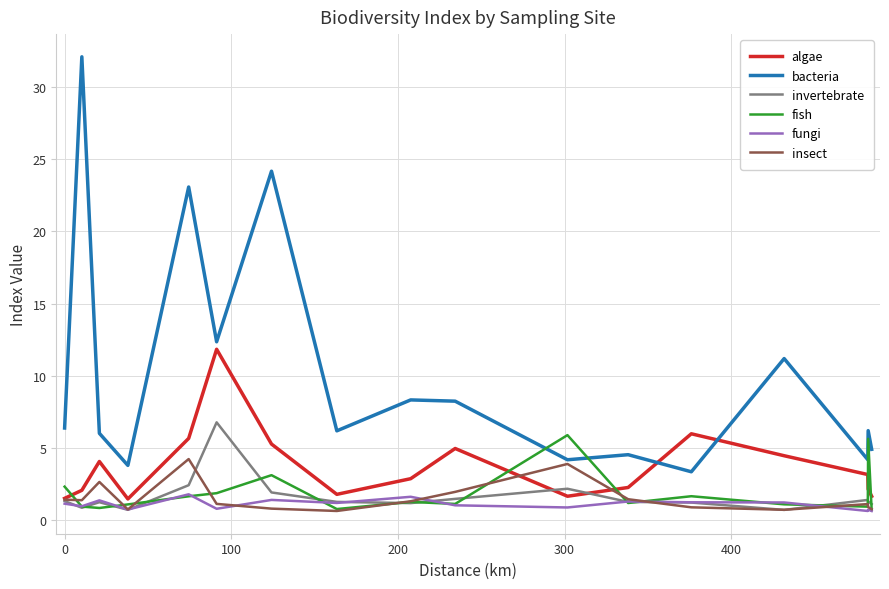

What is the maximum value shown in the chart?

32.1